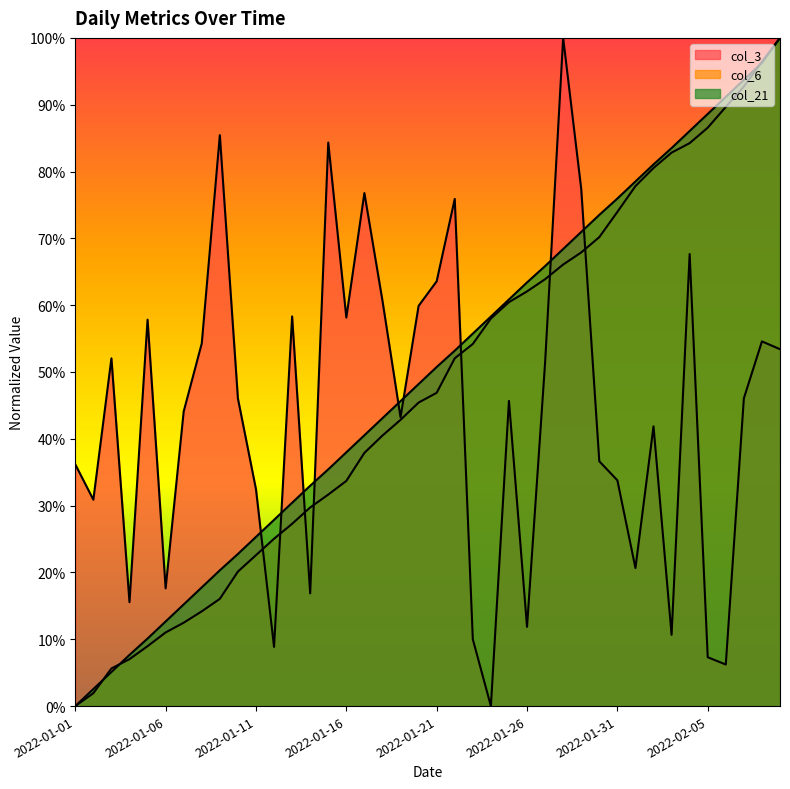

True or false: col_21 has more than 2 interior local peaks.

False